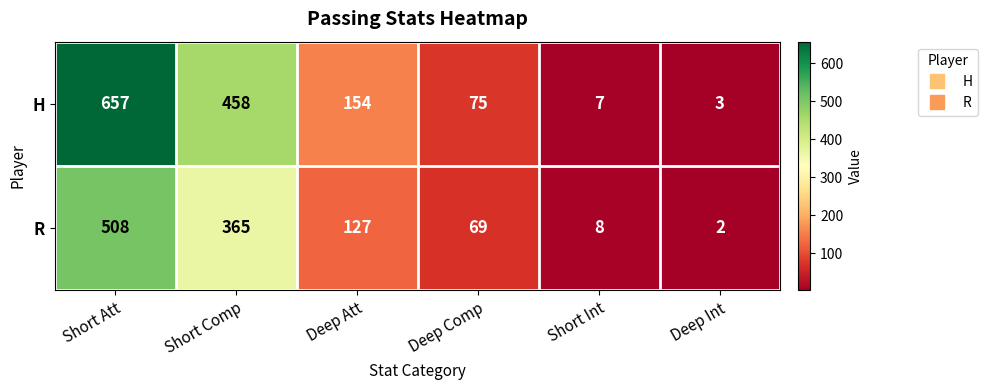

Reading left to right, what are all the values shown in this chart?

H: Short Att=657	Short Comp=458	Deep Att=154	Deep Comp=75	Short Int=7	Deep Int=3
R: Short Att=508	Short Comp=365	Deep Att=127	Deep Comp=69	Short Int=8	Deep Int=2